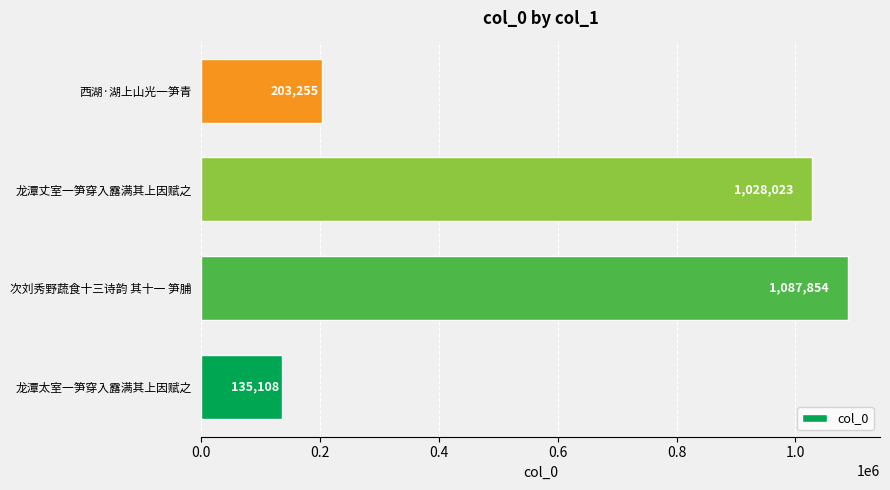

Does the chart contain any negative values?

No